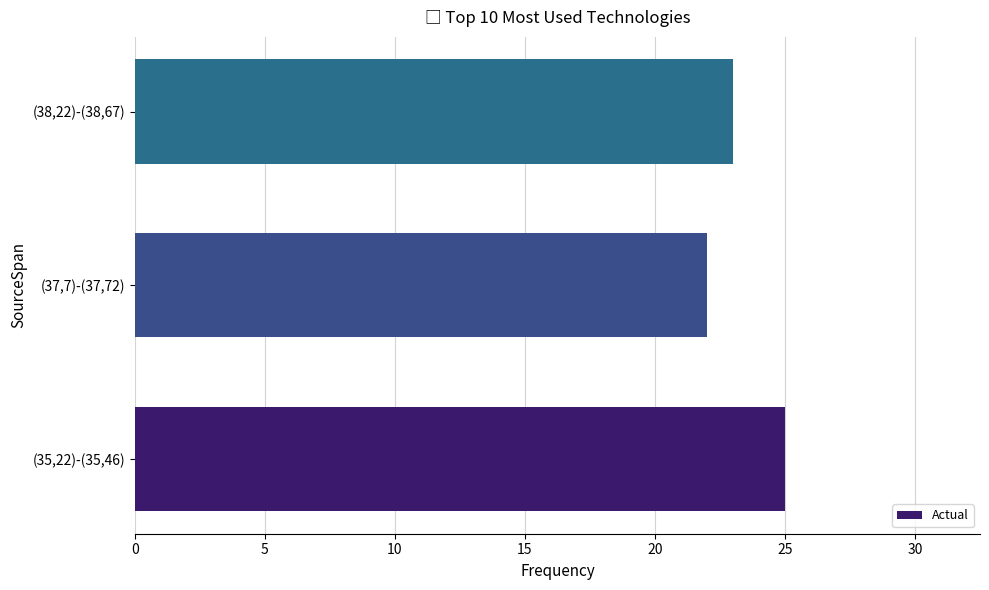

Reading bottom to top, transcribe all the data shown in this chart.

25	22	23